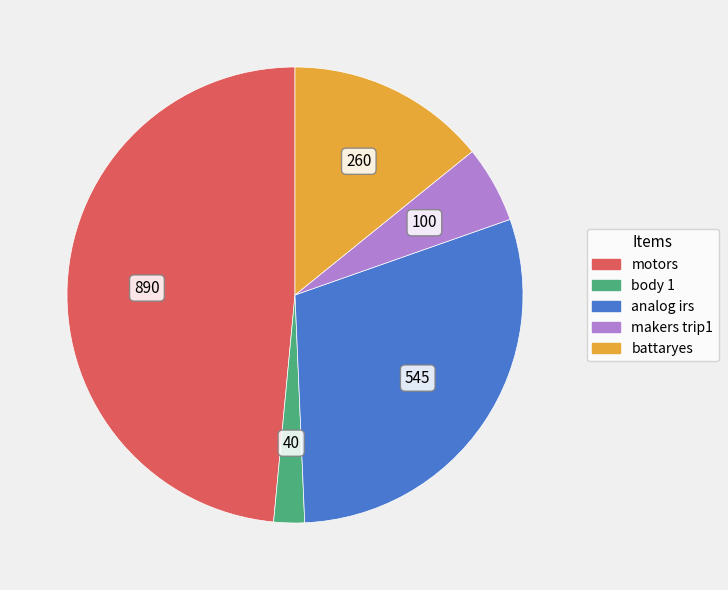

Is the sum of analog irs and battaryes greater than half?

No